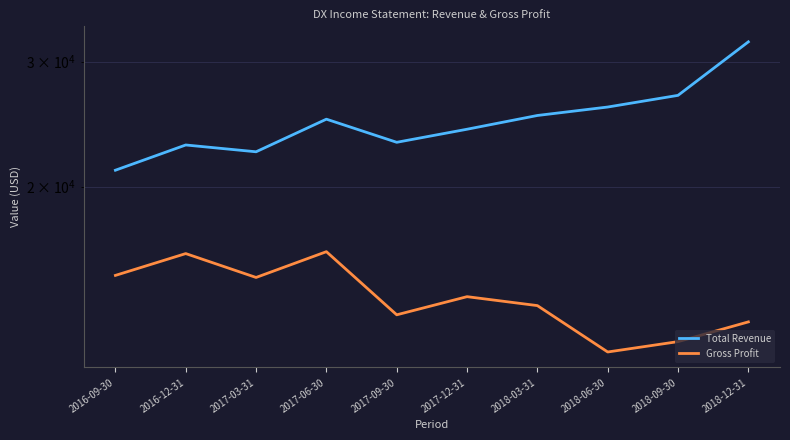

How many categories are shown in the chart?

10